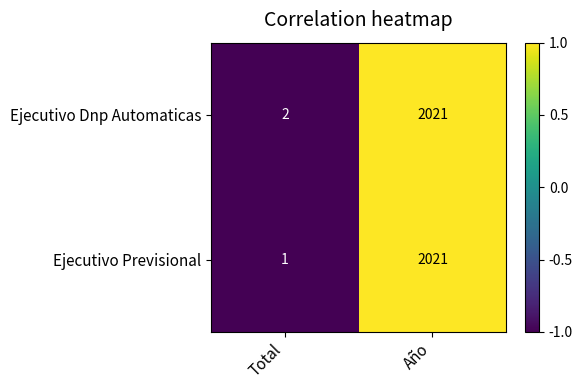

At which label is Ejecutivo Dnp Automaticas closest to 1011?

Total